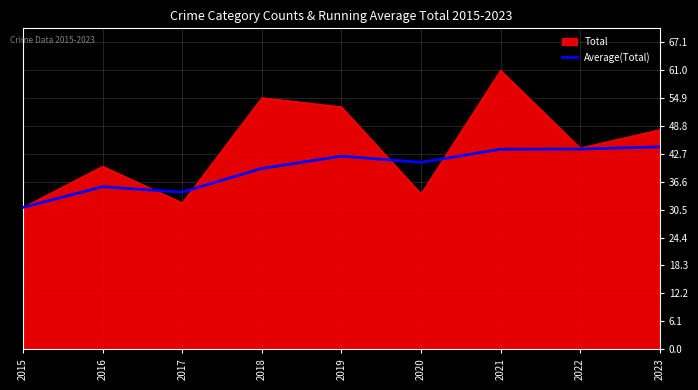

At which label is Total closest to 46?

2022